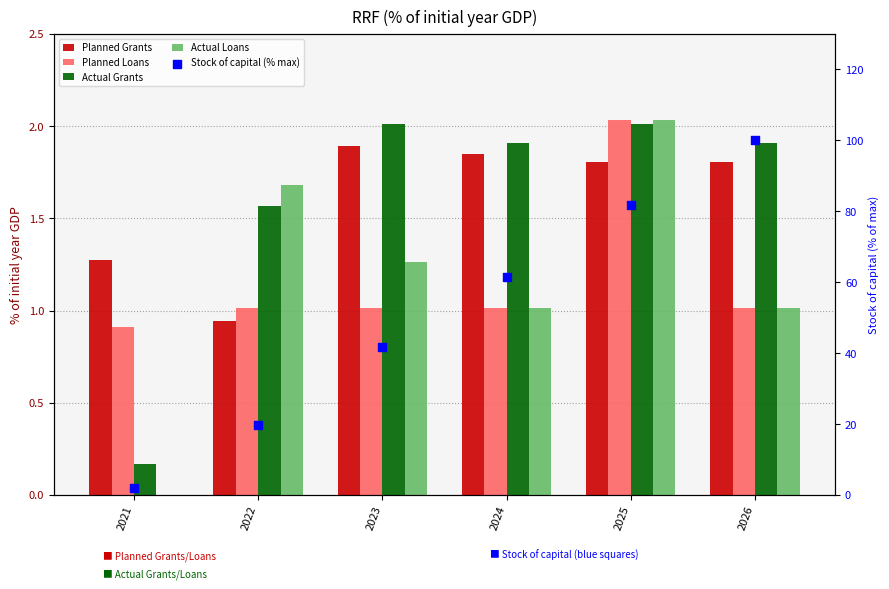

What is the total value across all series at 2025?

89.7